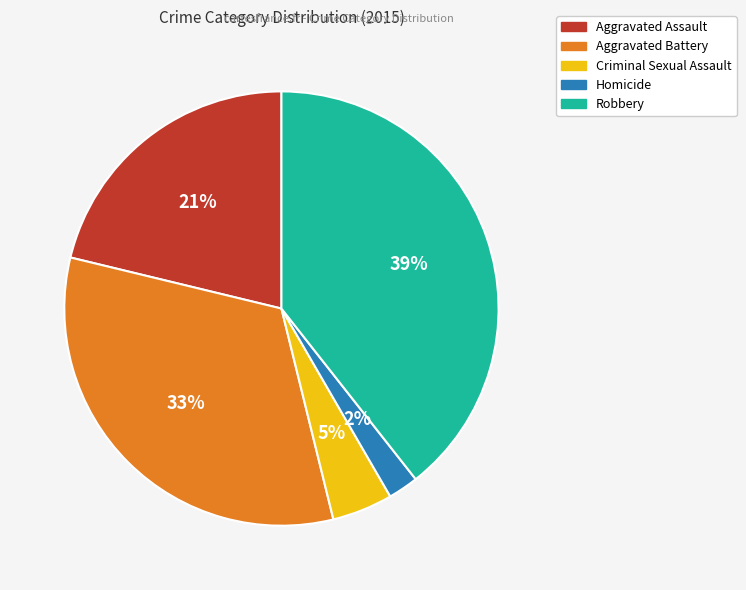

What percentage is the Aggravated Battery slice, to the nearest percent?

33%